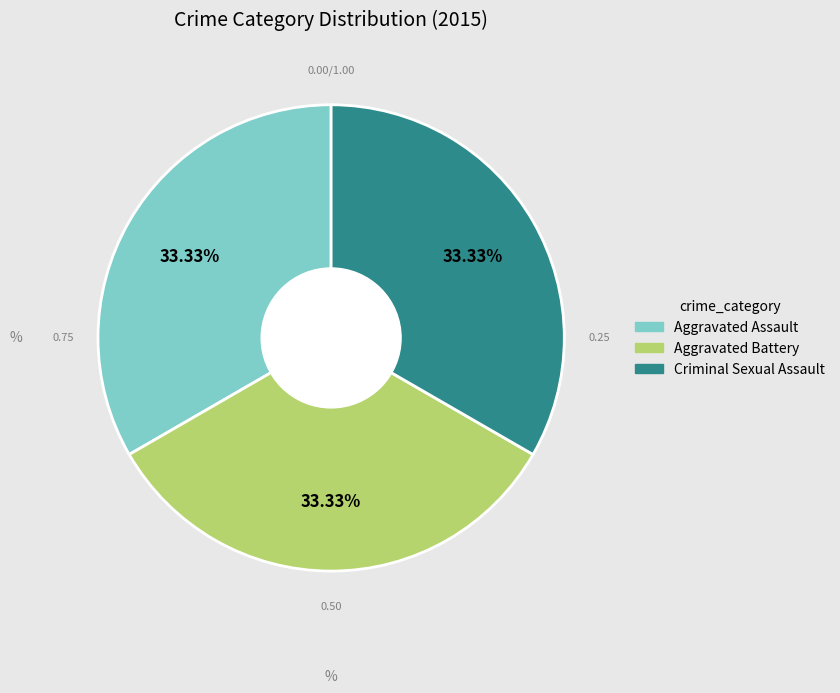

What is the ratio of the value at Criminal Sexual Assault to the value at Aggravated Battery?

1.0